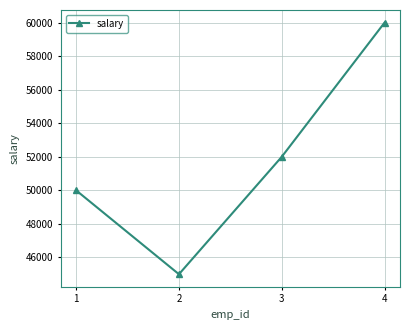

The chart shows a value of 60000 at 4. True or false?

True